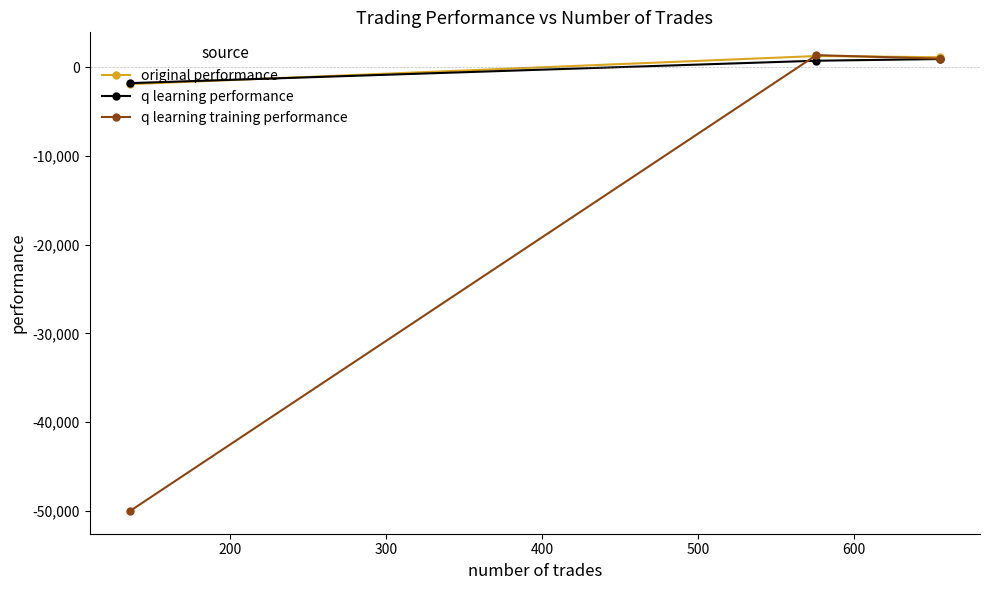

Is this an area chart (filled region under the line)?

No